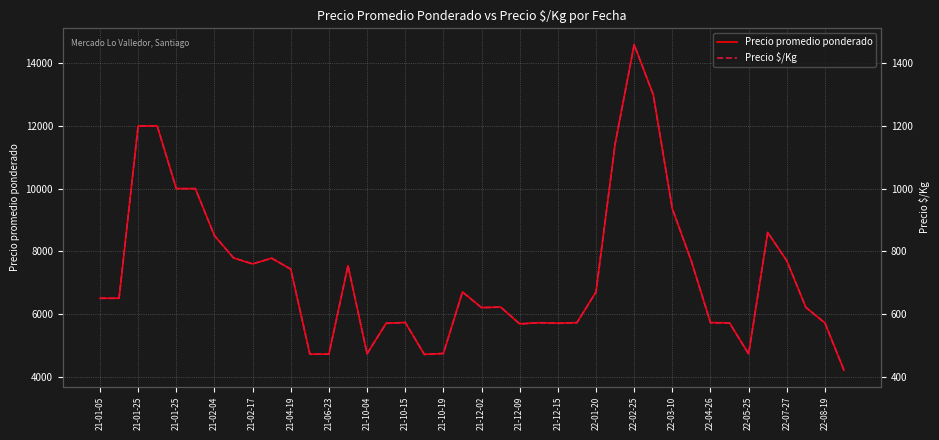

Which has a higher value, 21-01-25 or 34?

21-01-25